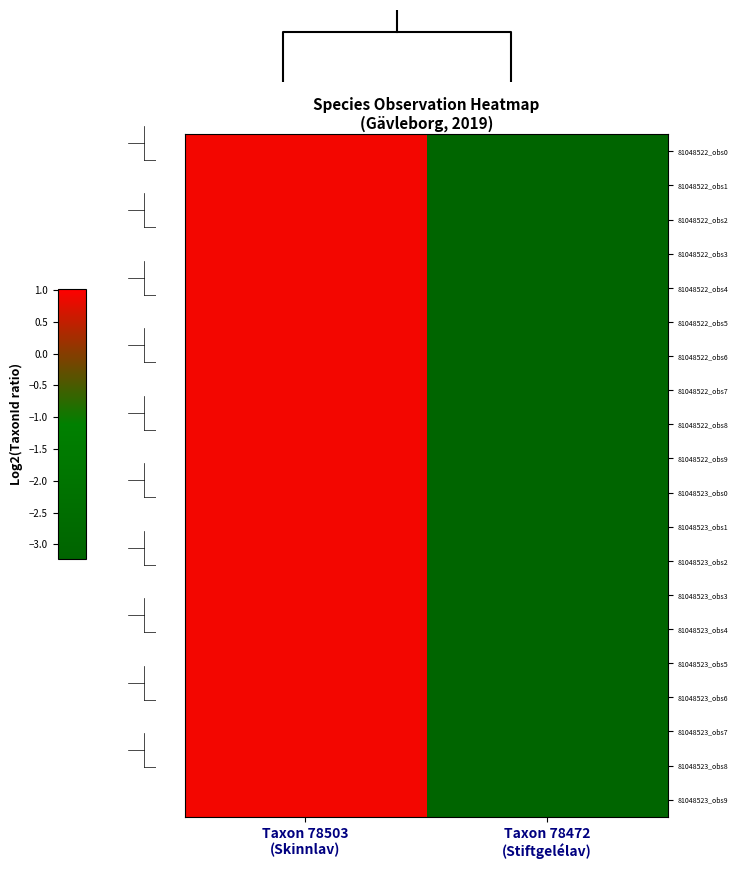

Rank the series at Taxon 78503 (Skinnlav) from highest to lowest value.

81048522_obs0, 81048522_obs1, 81048522_obs2, 81048522_obs3, 81048522_obs4, 81048522_obs5, 81048522_obs6, 81048522_obs7, 81048522_obs8, 81048522_obs9, 81048523_obs0, 81048523_obs1, 81048523_obs2, 81048523_obs3, 81048523_obs4, 81048523_obs5, 81048523_obs6, 81048523_obs7, 81048523_obs8, 81048523_obs9